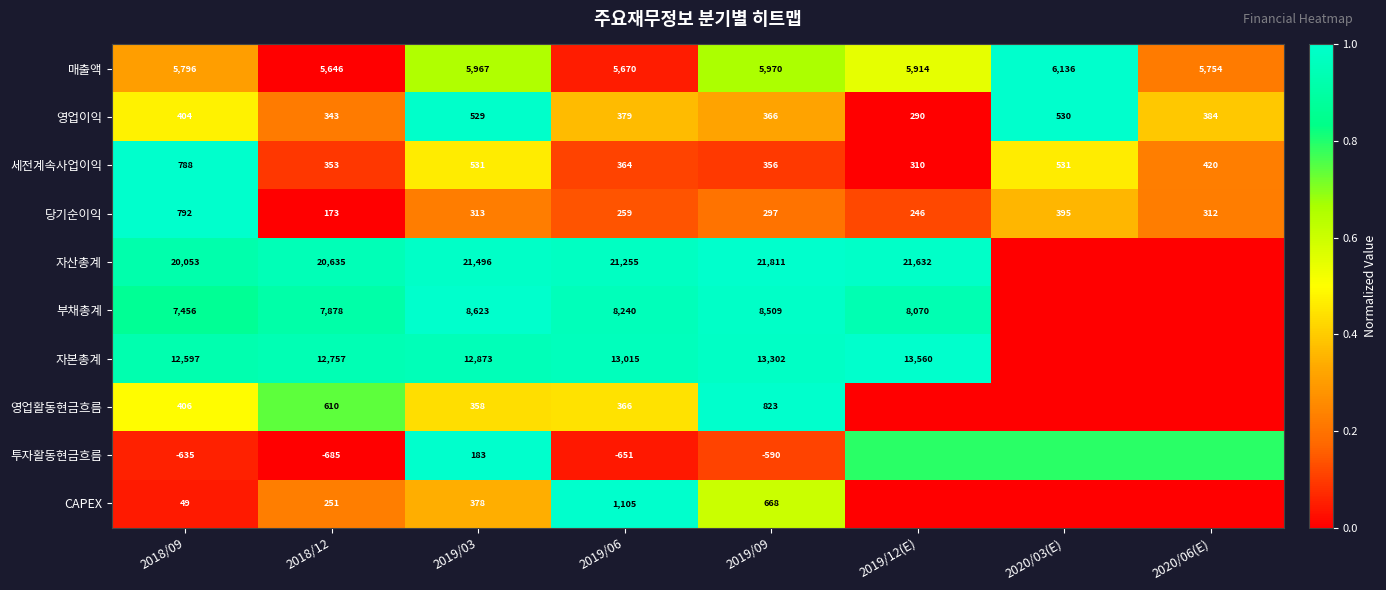

The 부채총계 series shows 1.5 at 2019/12(E). True or false?

False